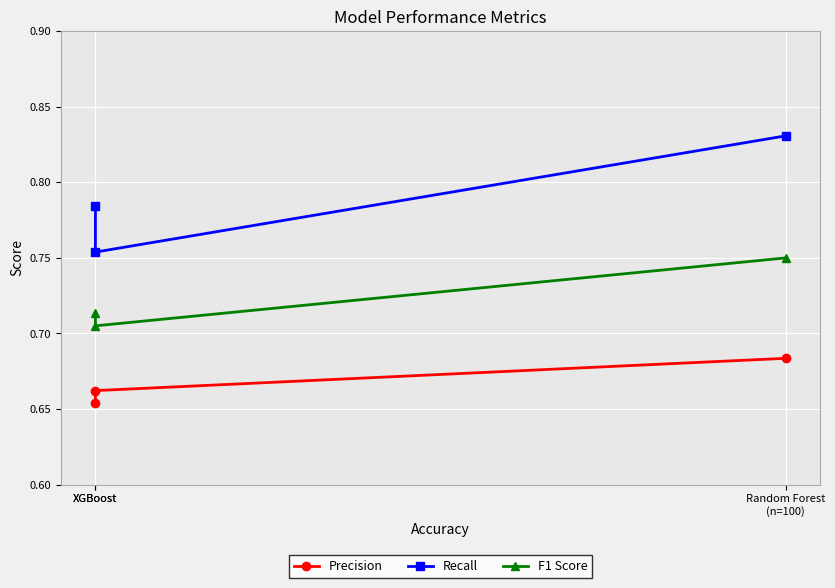

At which category does the chart reach its peak across all series?

Random Forest
(n=100)